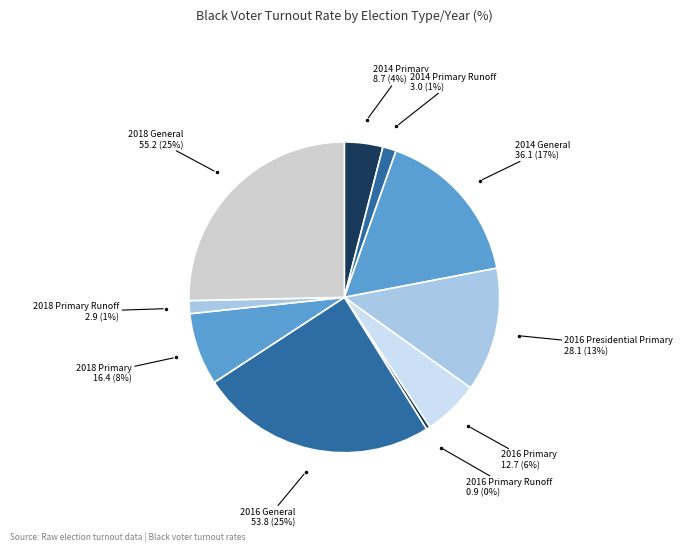

How many segments does this pie chart have?

10